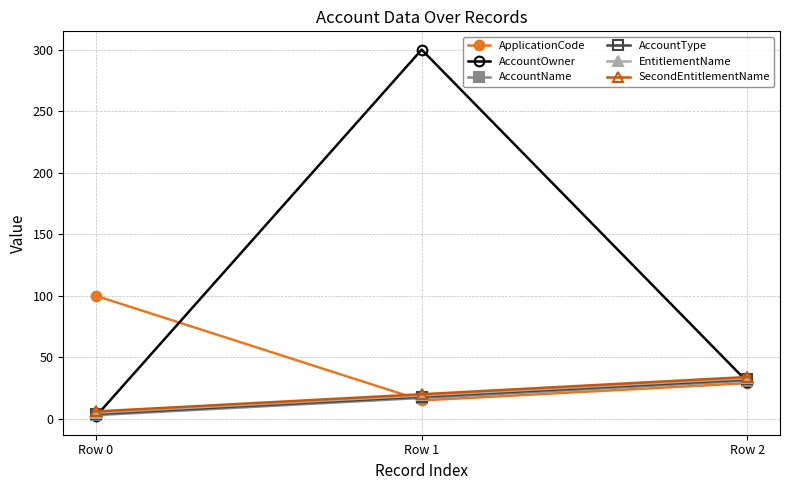

Where is ApplicationCode nearest to the value 57?

Row 2